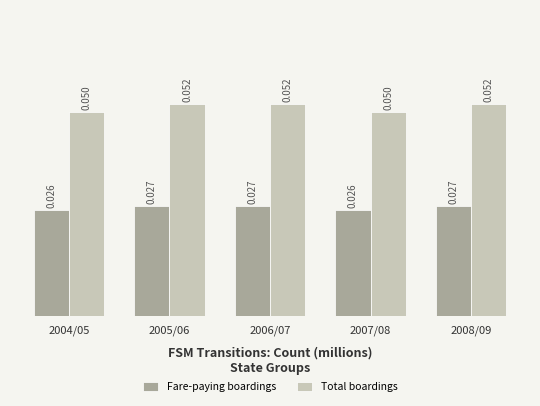

What are all the series names shown in the legend?

Fare-paying boardings, Total boardings